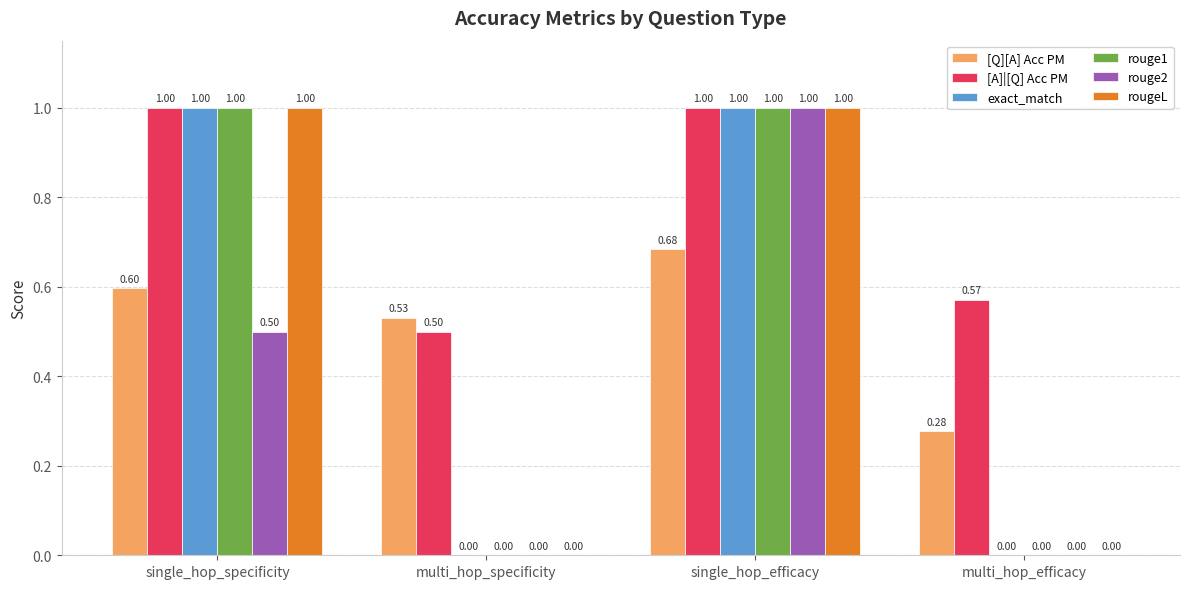

What is the difference between the rouge2 values at multi_hop_efficacy and single_hop_efficacy?

1.0